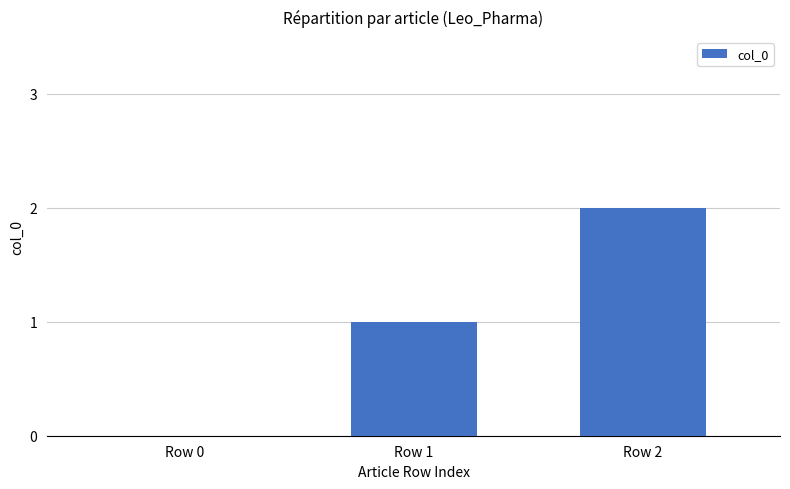

Reading left to right, list all the values displayed in this chart.

Row 0=0	Row 1=1	Row 2=2